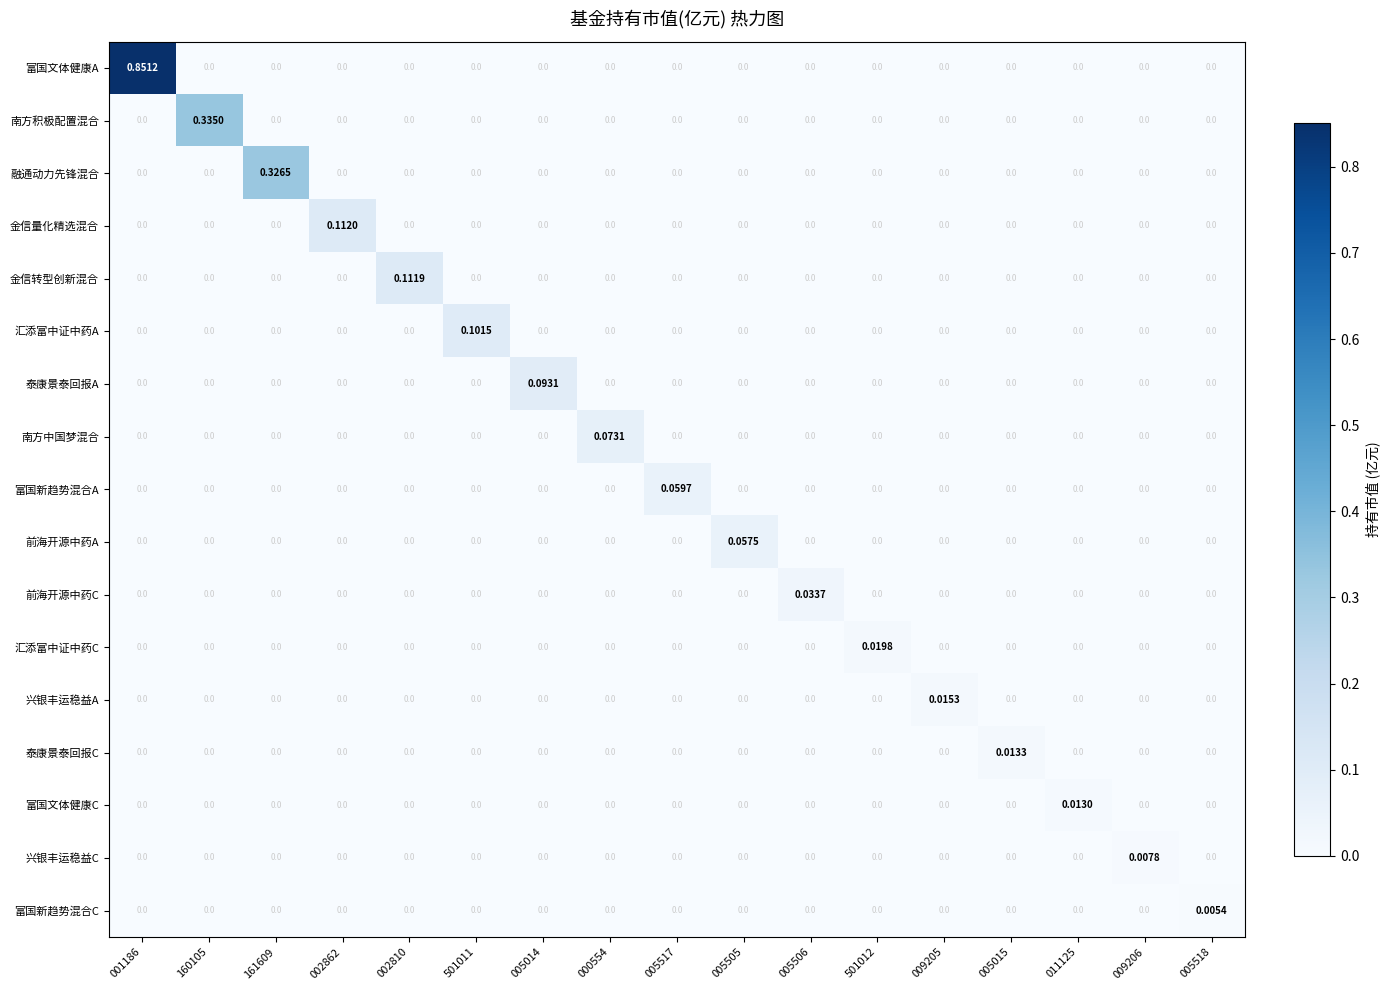

Which series has the largest range (max minus min)?

富国文体健康A